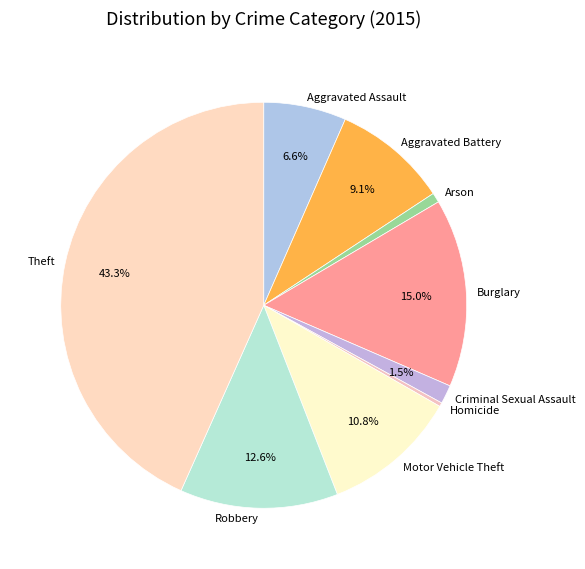

Is Aggravated Battery the majority of the pie?

No